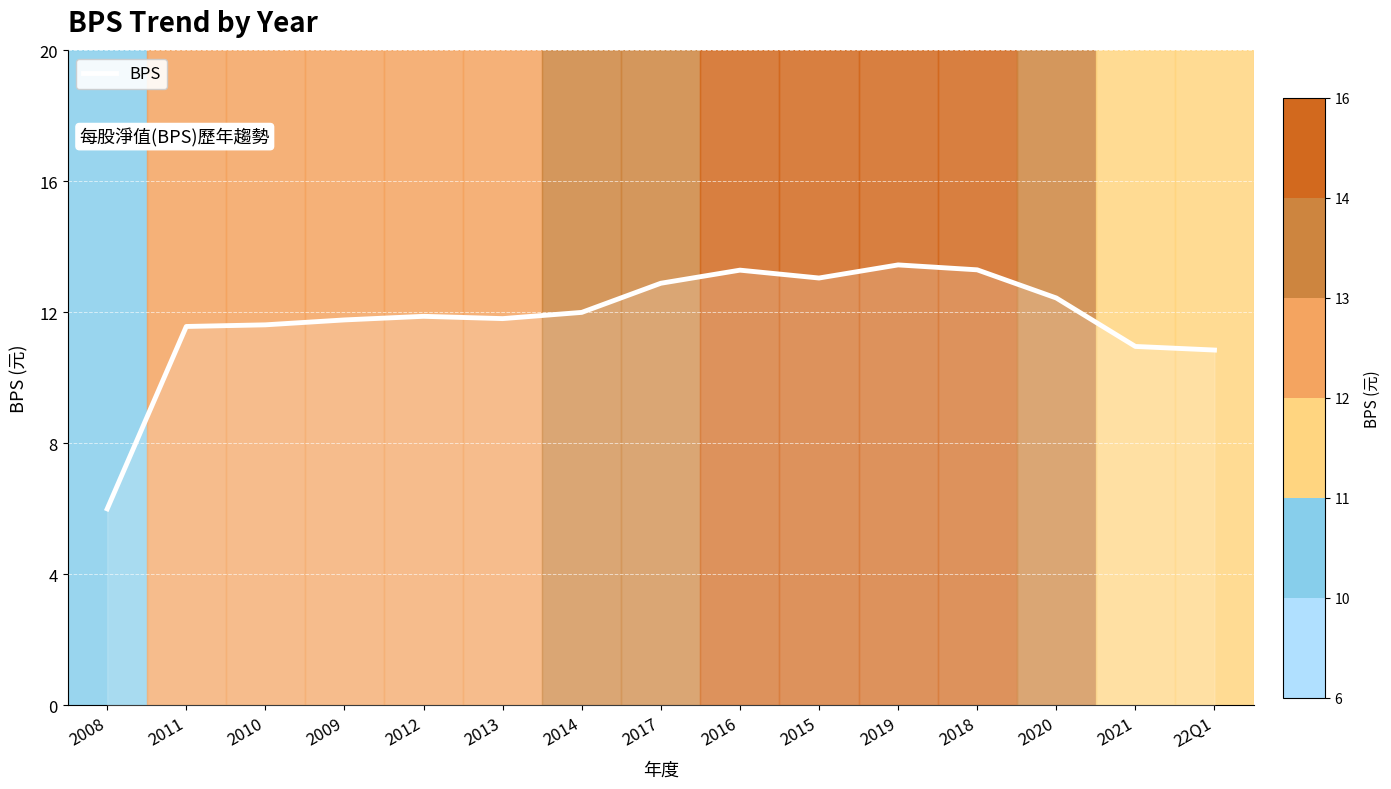

At which category does the chart reach its minimum across all series?

2008